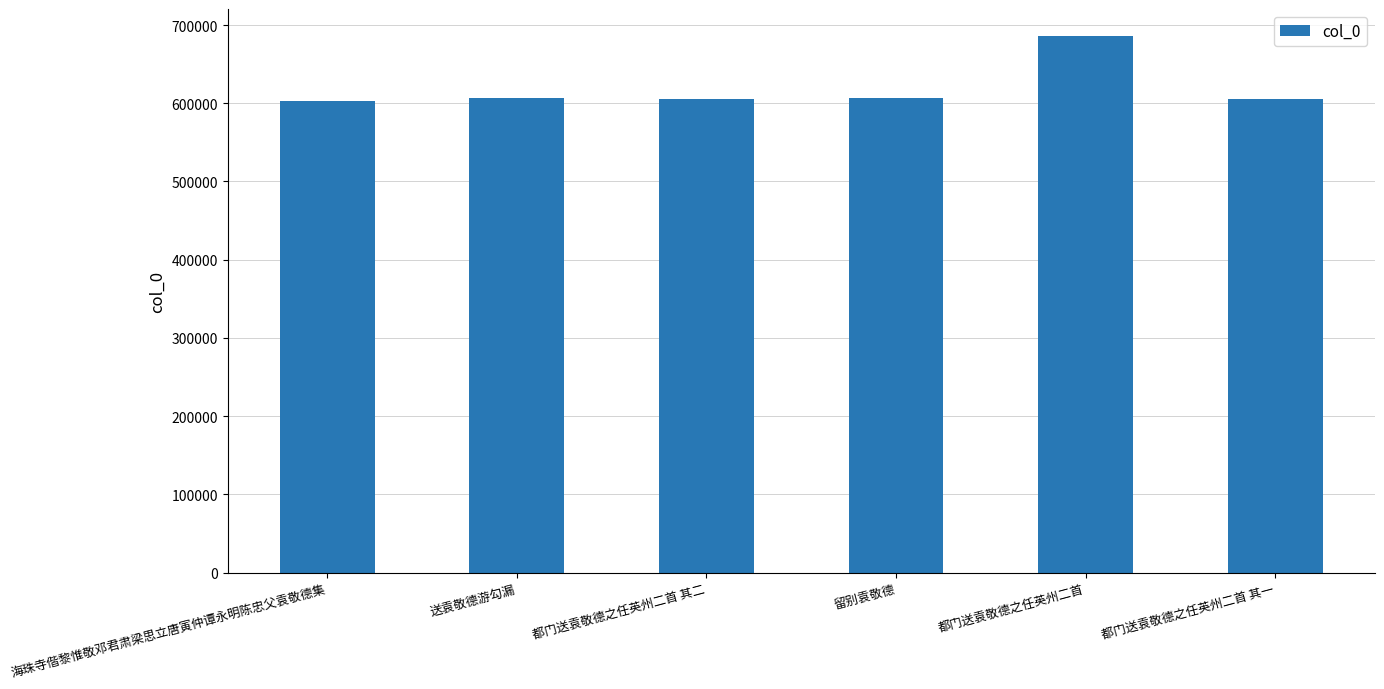

What is the minimum value shown in the chart?

603486